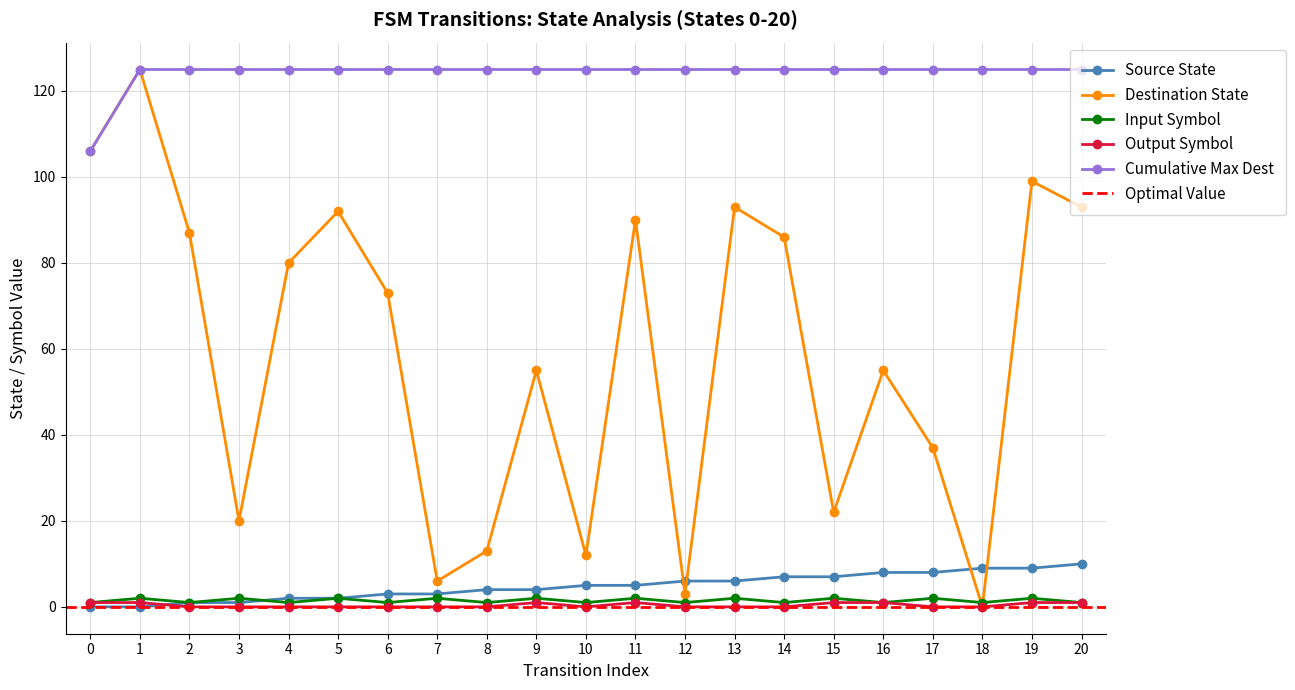

Where is destination_state nearest to the value 62?

9